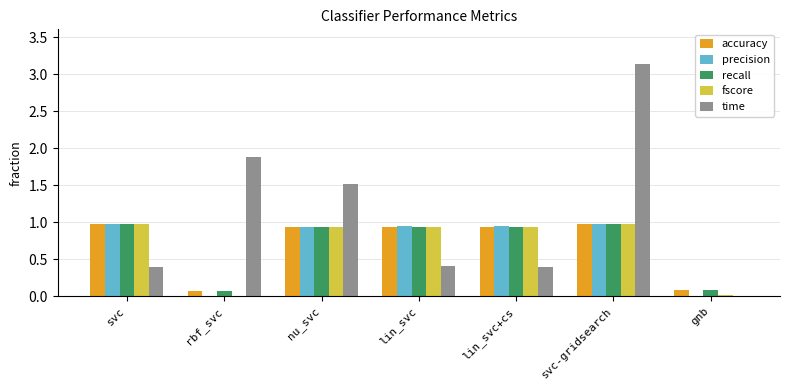

Is it true that time equals 0.4 at lin_svc+cs?

True